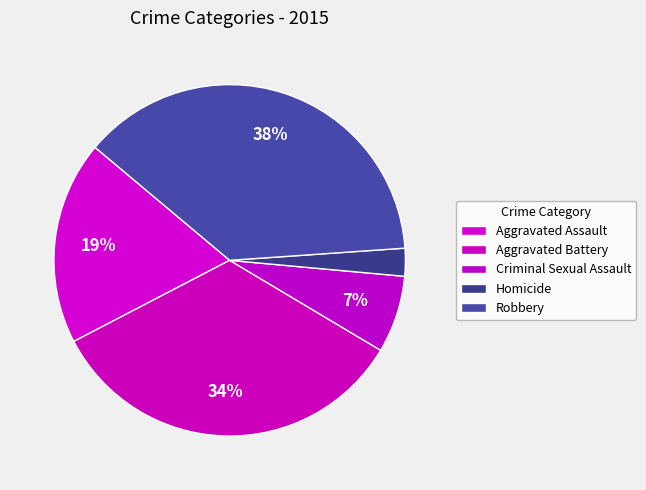

Count the number of slices in the pie.

5